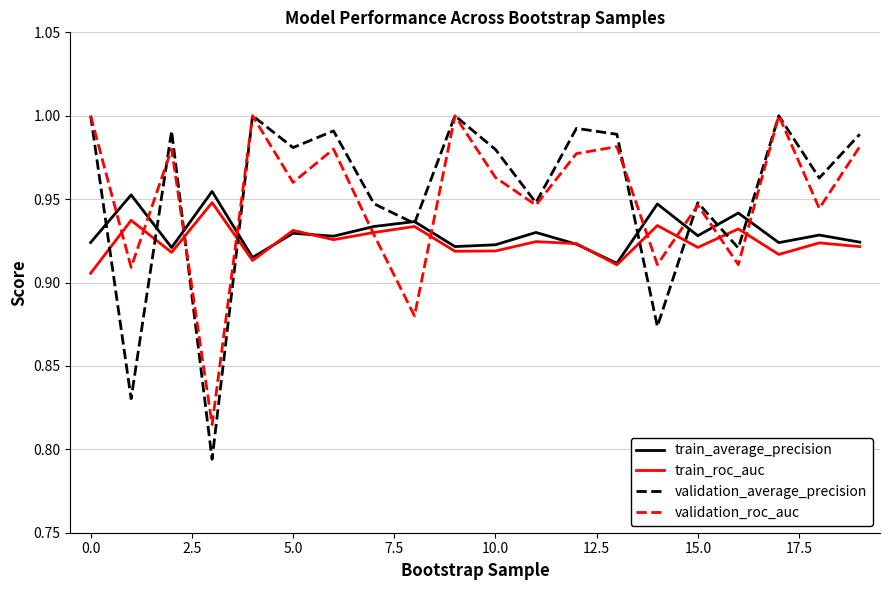

How many lines are shown in the chart?

4